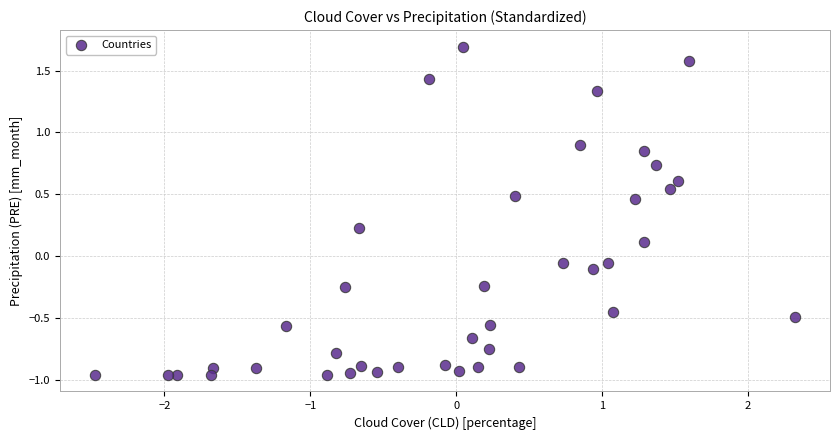

What is the range of X values (max minus min)?

4.8